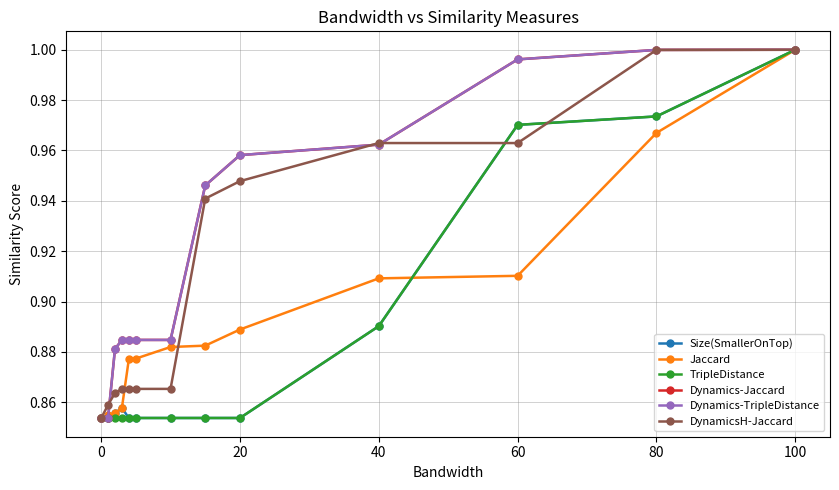

At how many categories does at least one series exceed 0?

13